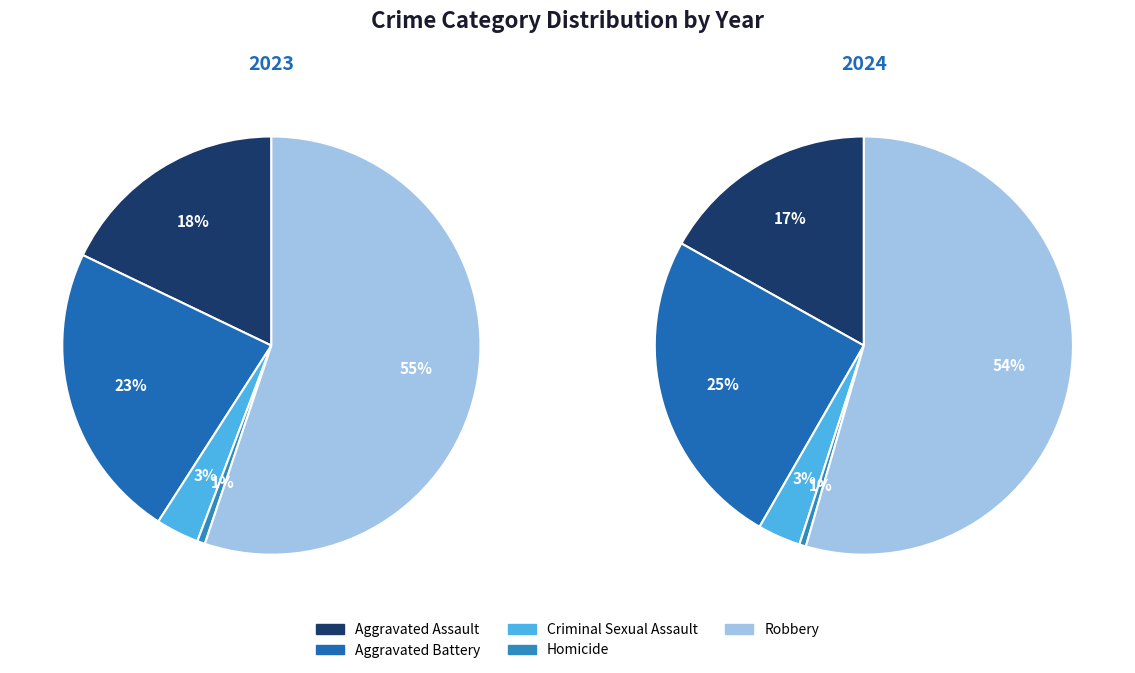

What is the largest slice in the pie chart?

Robbery